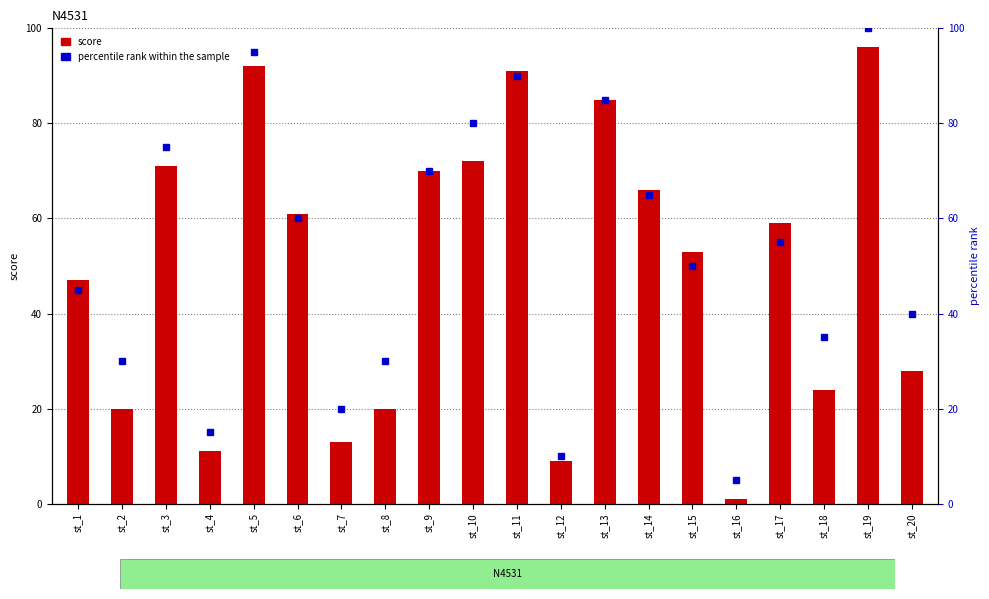

Which has a higher value, st_3 or st_9?

st_3